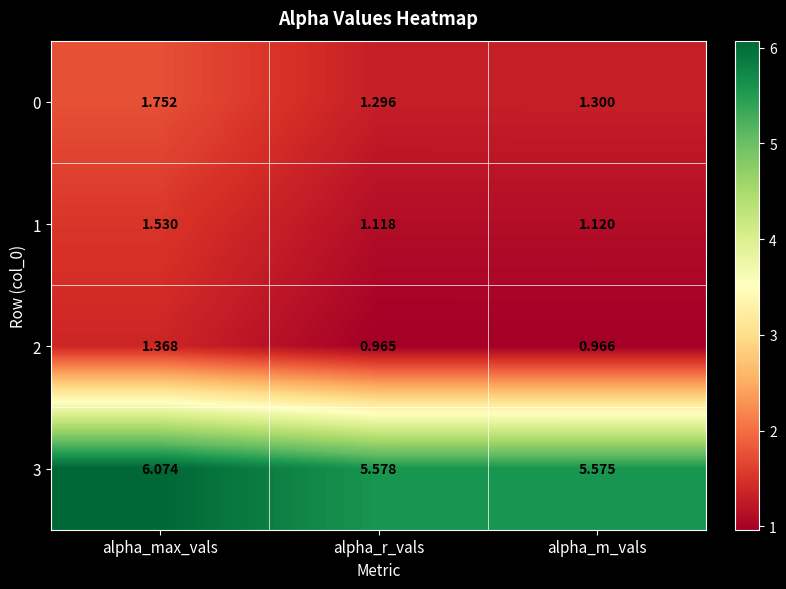

At which category does the chart reach its minimum across all series?

alpha_r_vals